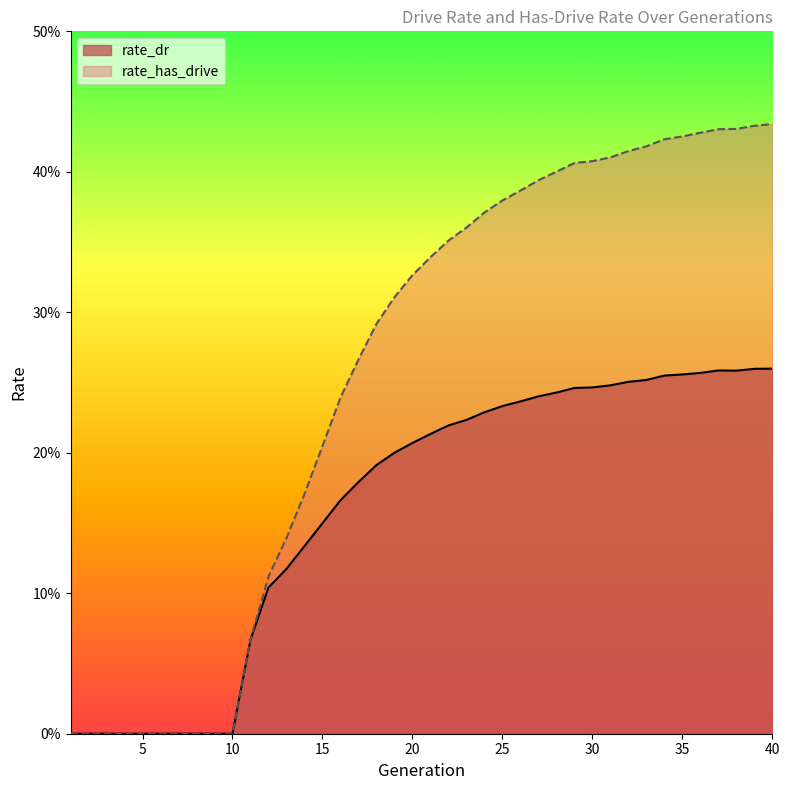

List the series in order of their overall mean, highest first.

rate_has_drive, rate_dr